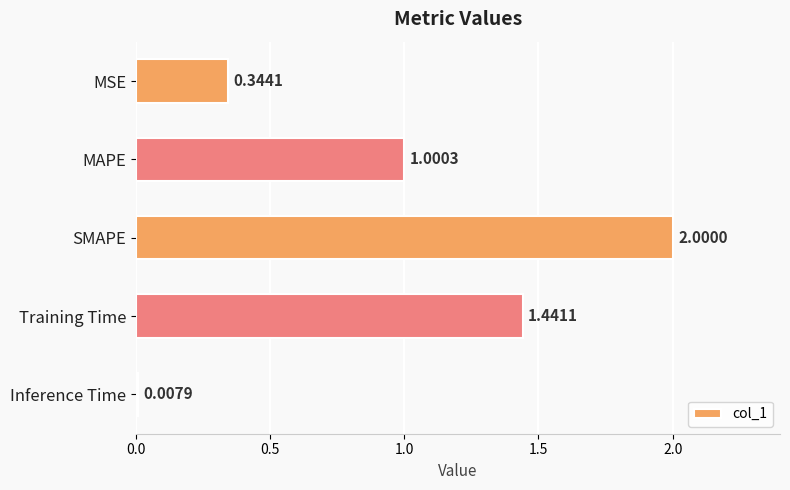

What is the difference between the second highest and second lowest values?

1.1